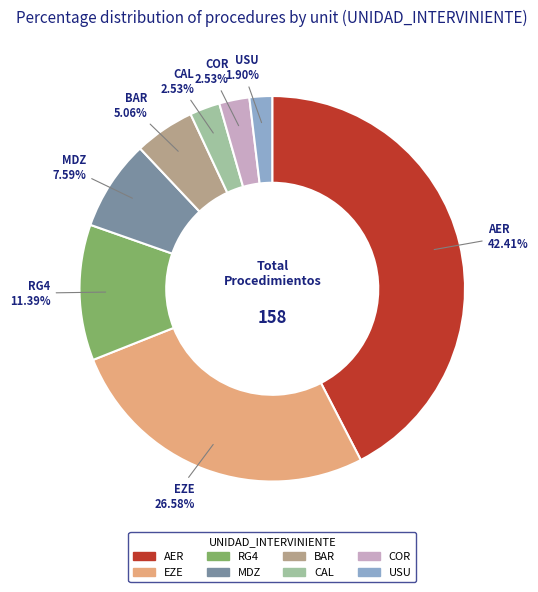

How many slices are in this pie chart?

8